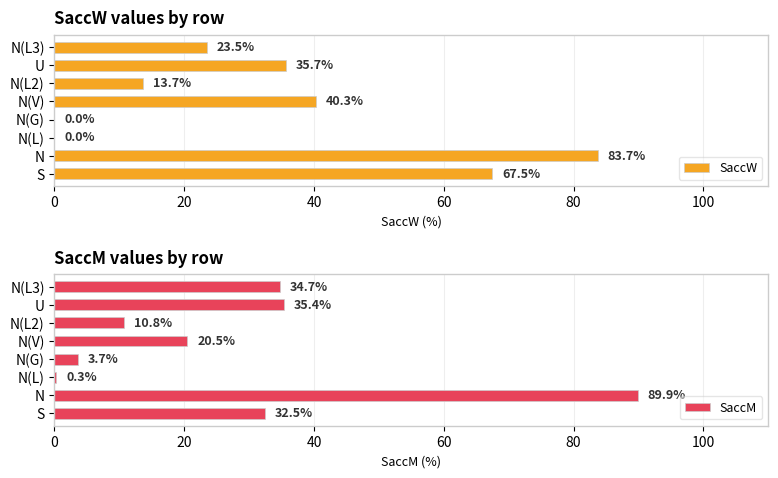

How many bars are there in each group?

2